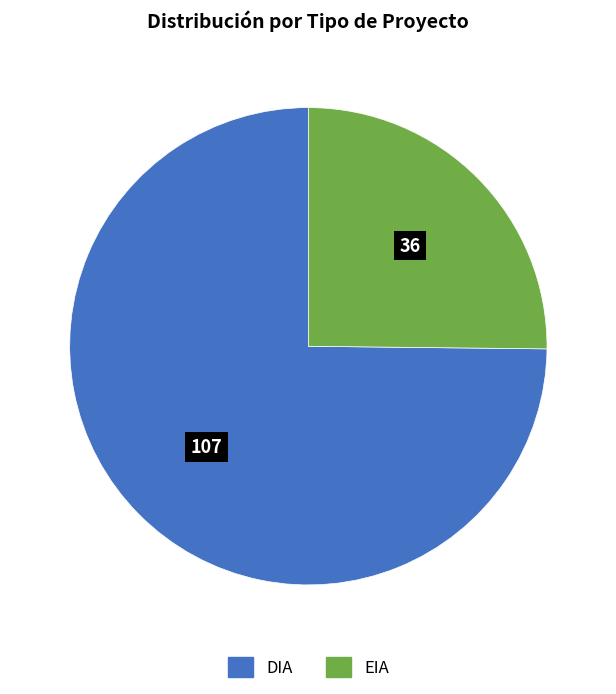

Which slice is the smallest?

EIA